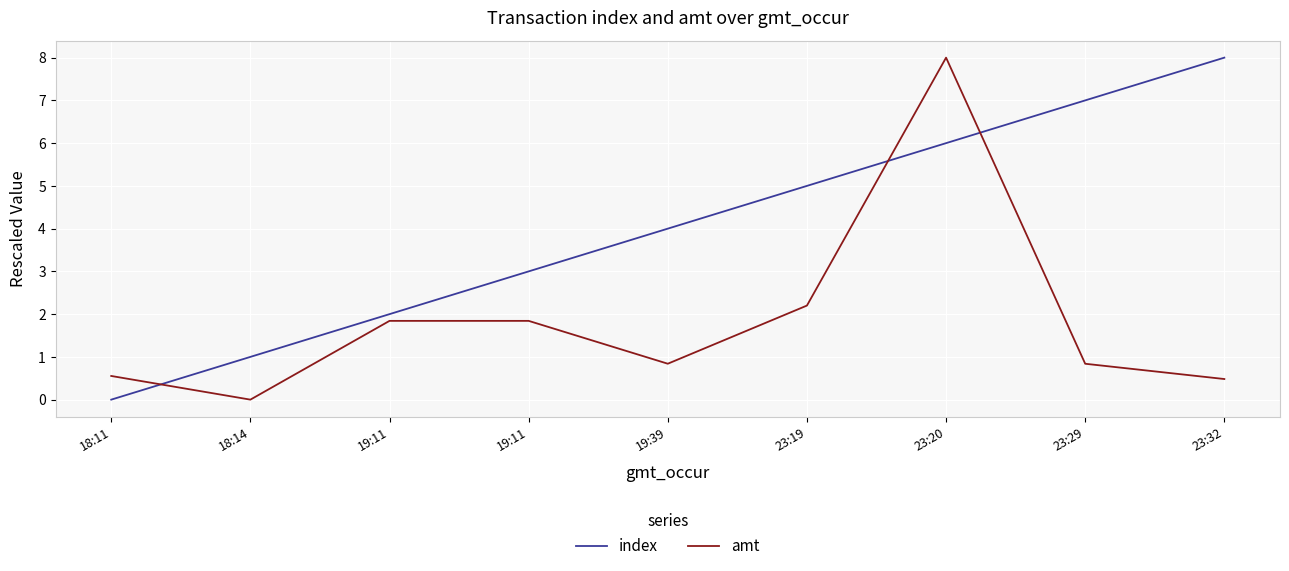

What are all the series names shown in the legend?

index, amt